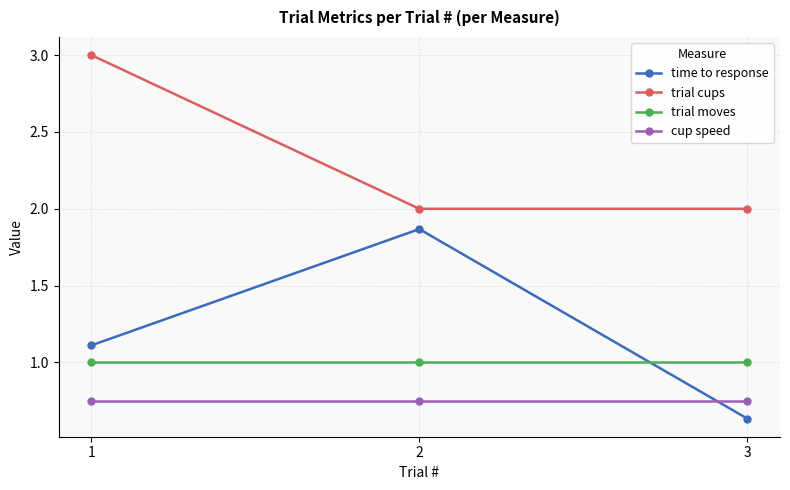

Rank the series at 2 from lowest to highest value.

cup speed, trial moves, time to response, trial cups